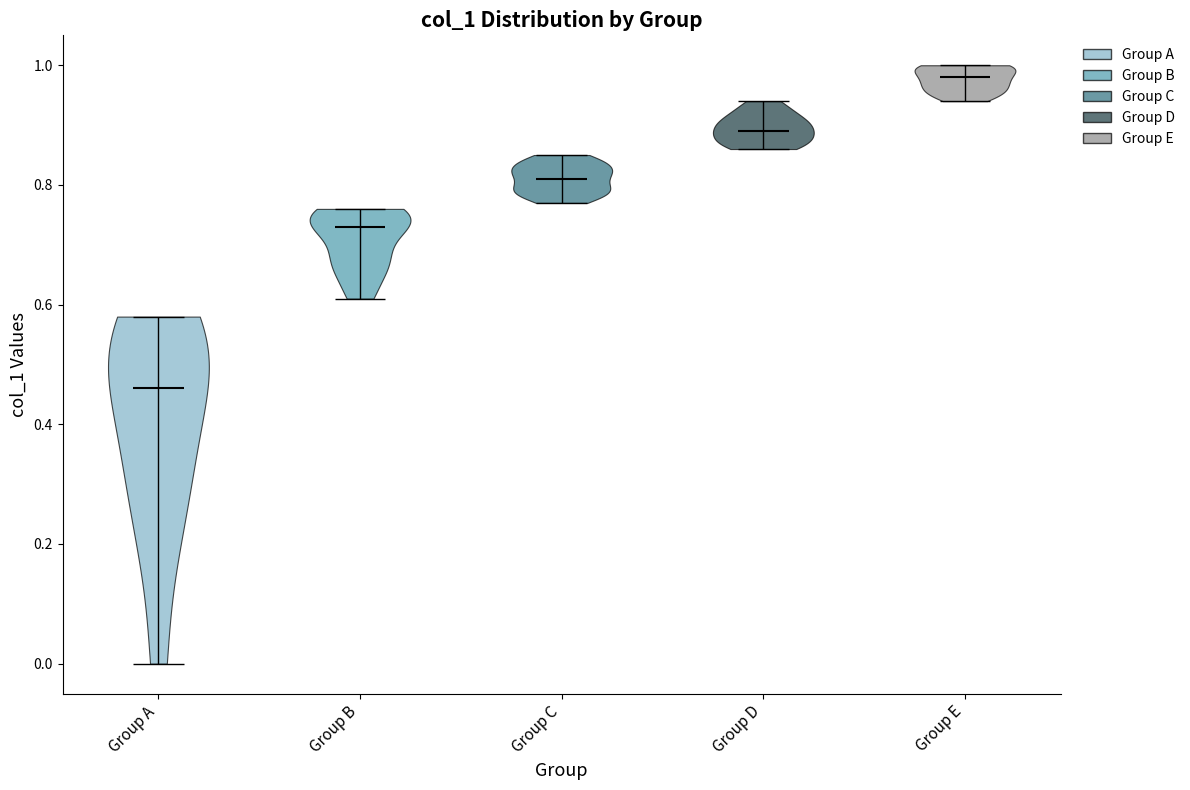

What is the highest point the violin for Group A reaches on the y-axis? The values are not printed on the chart, so give them approximately, as read against the axis.

0.58